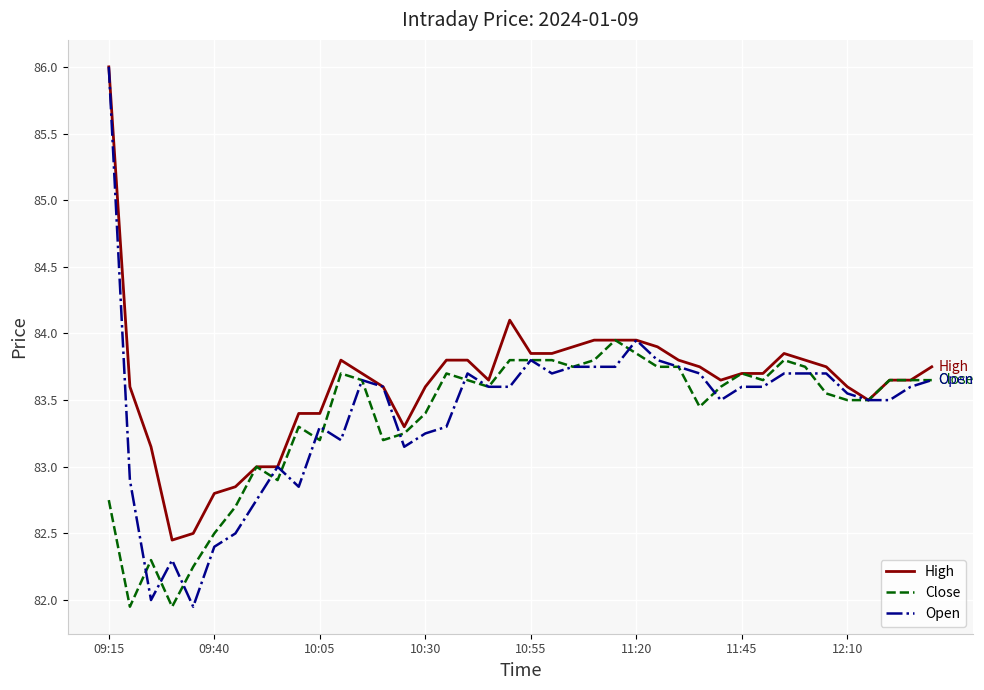

What is the maximum value for High?

86.0